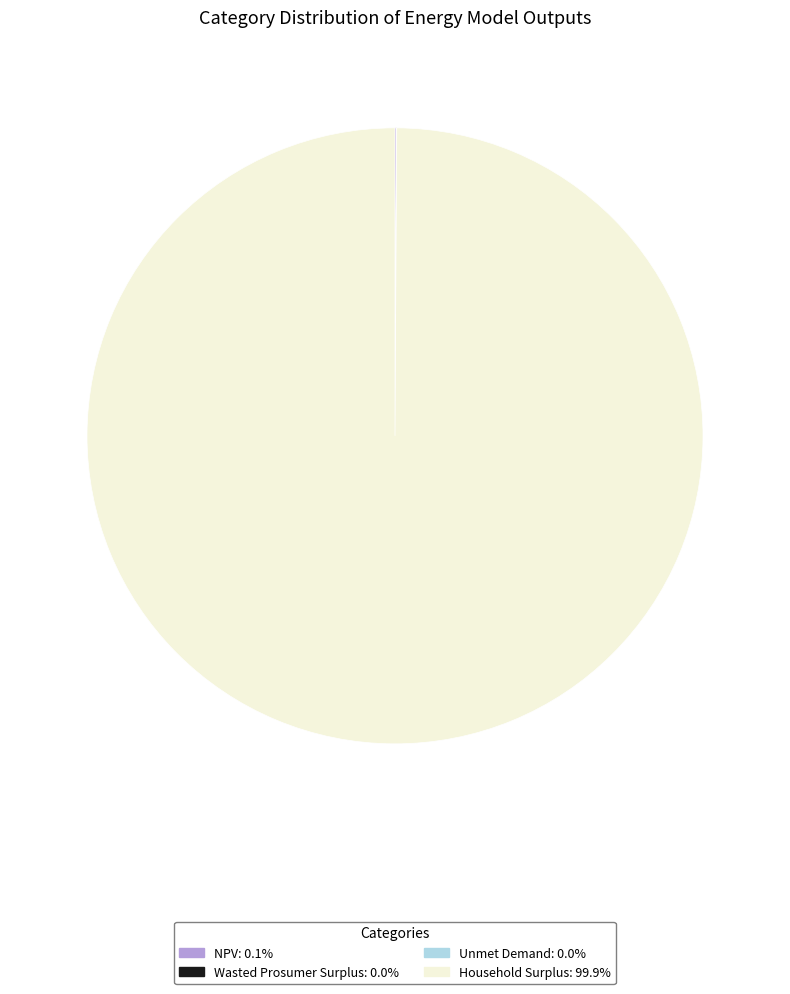

What is the largest slice in the pie chart?

Household Surplus